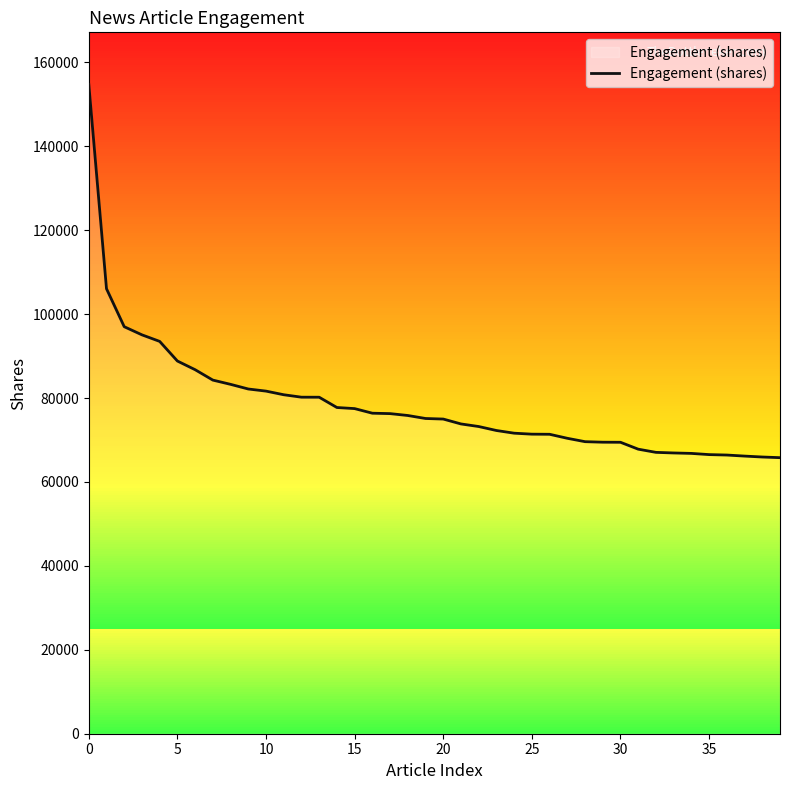

What is the difference between the maximum and minimum values?

88976